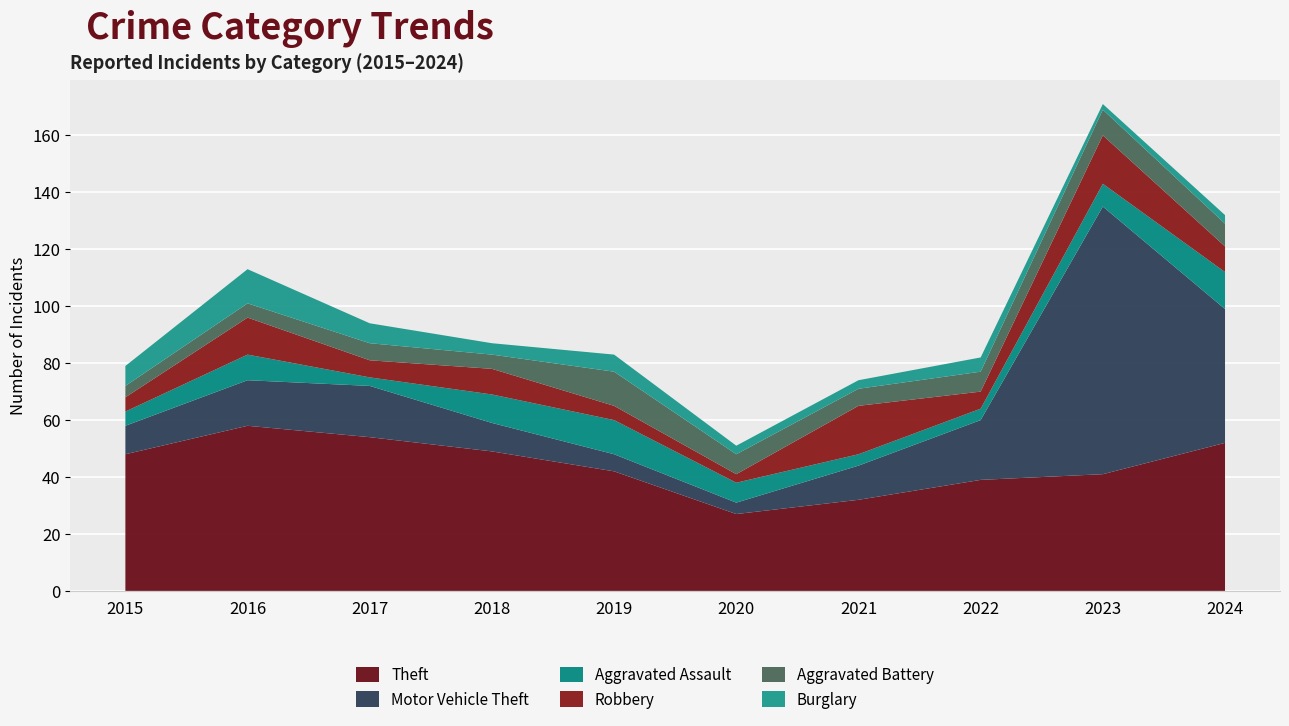

Reading left to right, extract all data points from this chart.

Theft: 2015=48	2016=58	2017=54	2018=49	2019=42	2020=27	2021=32	2022=39	2023=41	2024=52
Motor Vehicle Theft: 2015=10	2016=16	2017=18	2018=10	2019=6	2020=4	2021=12	2022=21	2023=94	2024=47
Aggravated Assault: 2015=5	2016=9	2017=3	2018=10	2019=12	2020=7	2021=4	2022=4	2023=8	2024=13
Robbery: 2015=5	2016=13	2017=6	2018=9	2019=5	2020=3	2021=17	2022=6	2023=17	2024=9
Aggravated Battery: 2015=4	2016=5	2017=6	2018=5	2019=12	2020=7	2021=6	2022=7	2023=9	2024=8
Burglary: 2015=7	2016=12	2017=7	2018=4	2019=6	2020=3	2021=3	2022=5	2023=2	2024=3